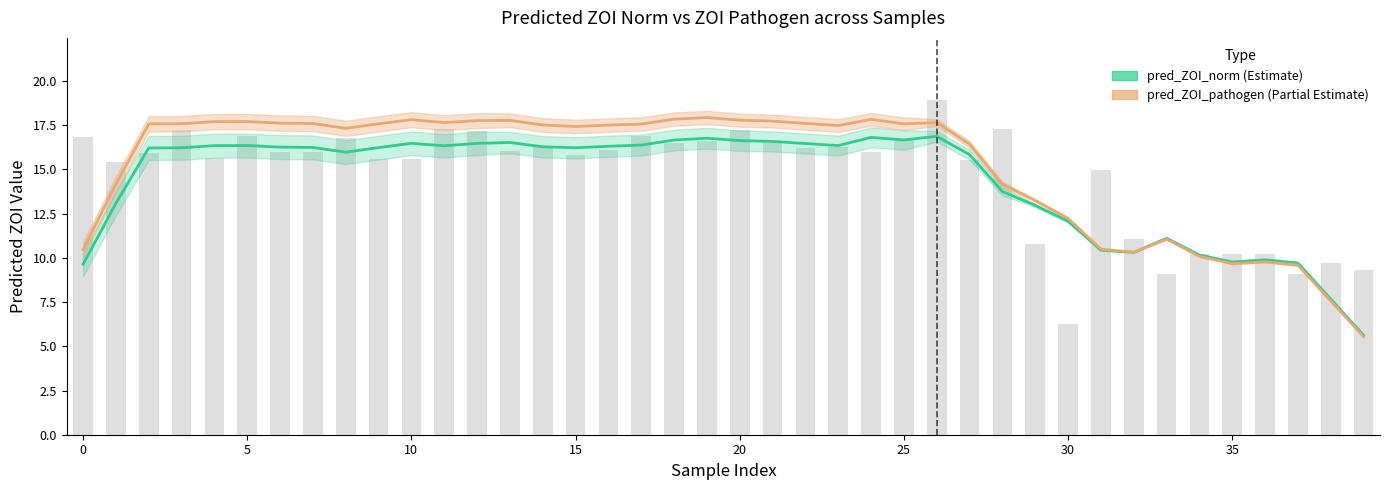

Reading left to right, what are all the values shown in this chart?

pred_ZOI_norm: 9.6	13.1	16.2	16.2	16.3	16.3	16.3	16.2	16.0	16.2	16.5	16.3	16.5	16.5	16.3	16.2	16.3	16.4	16.7	16.8	16.6	16.6	16.5	16.3	16.8	16.7	16.9	15.8	13.8	13.0	12.1	10.4	10.3	11.1	10.2	9.8	9.9	9.7	7.7	5.6
pred_ZOI_pathogen: 10.5	14.2	17.6	17.6	17.7	17.7	17.6	17.6	17.3	17.6	17.8	17.6	17.8	17.8	17.5	17.4	17.5	17.6	17.8	17.9	17.8	17.7	17.6	17.5	17.8	17.6	17.6	16.4	14.2	13.2	12.2	10.5	10.3	11.1	10.1	9.7	9.8	9.6	7.6	5.5